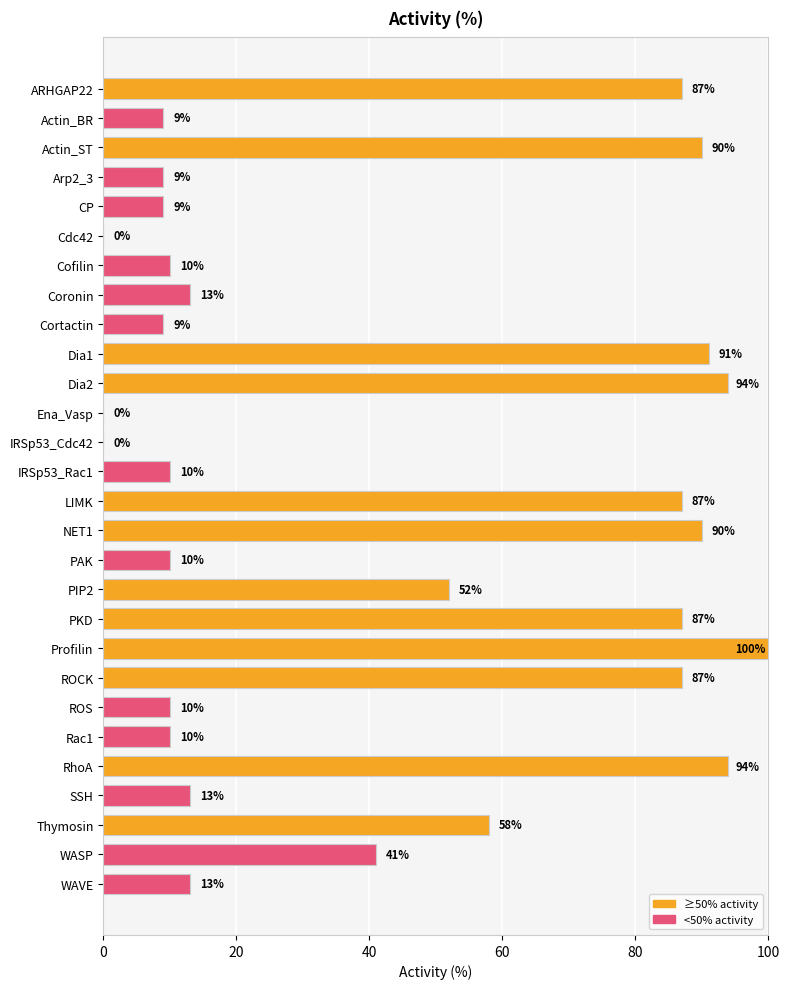

What is the sum of all values?

1183